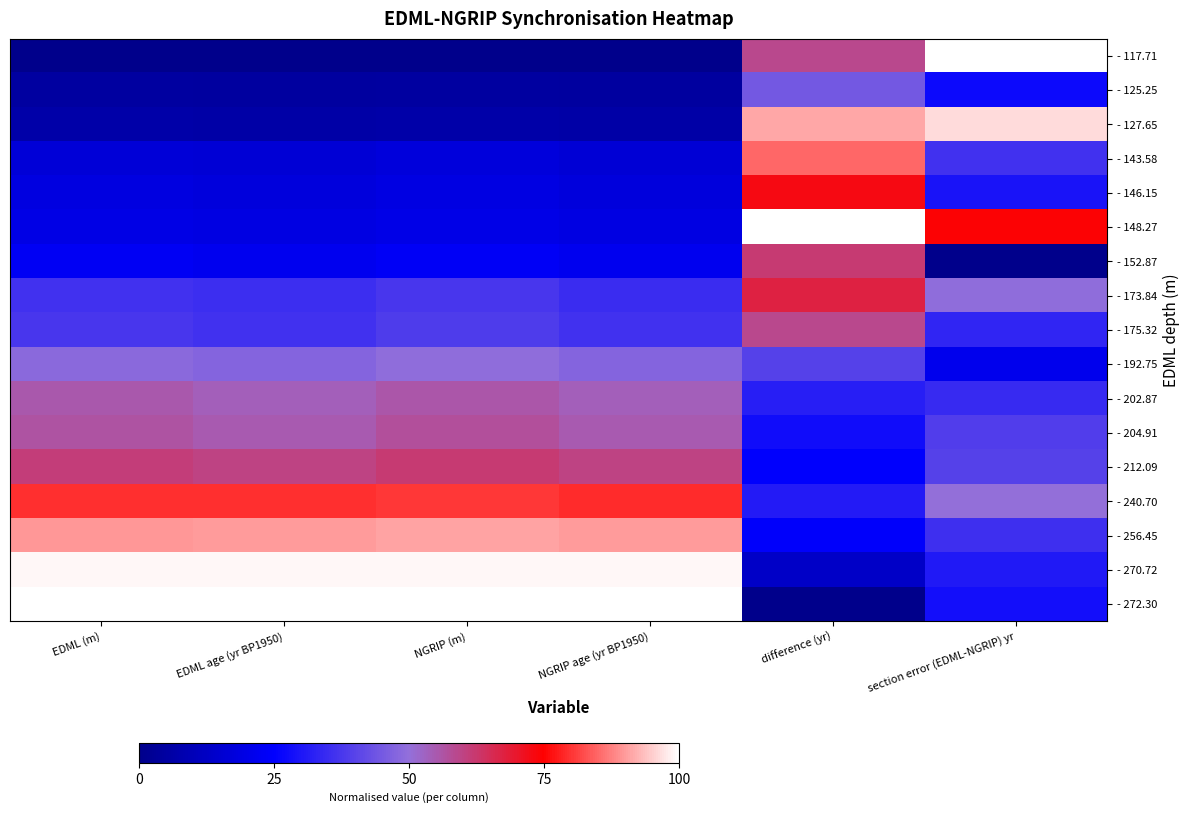

Count the number of categories in the chart.

6